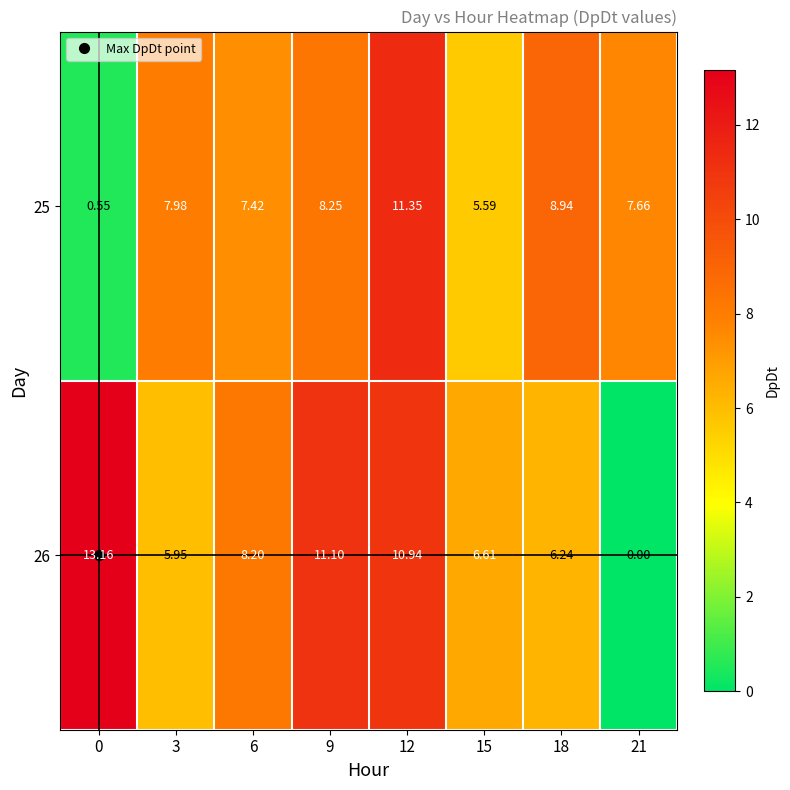

What is the total value across all series at 6?

15.6